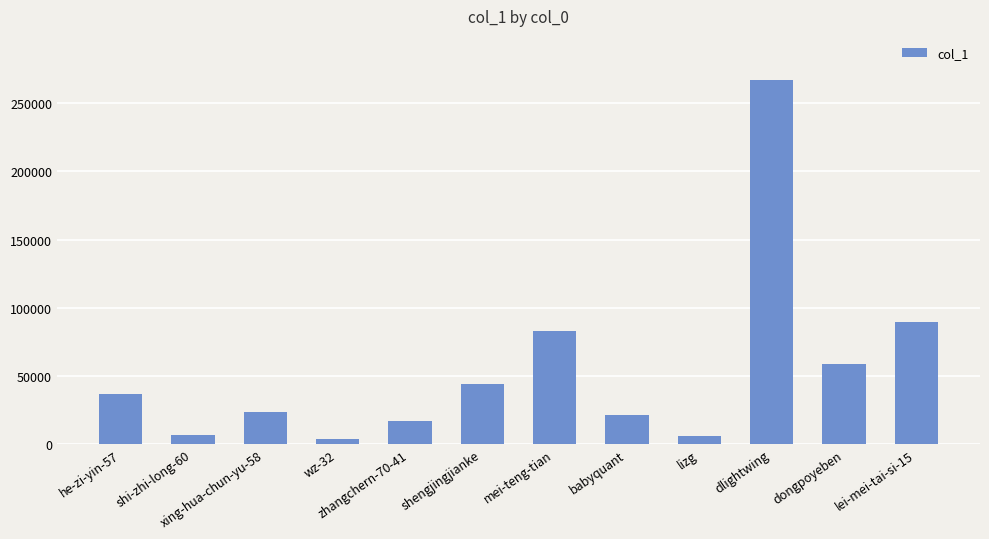

Which category has the highest value across all series?

dlightwing